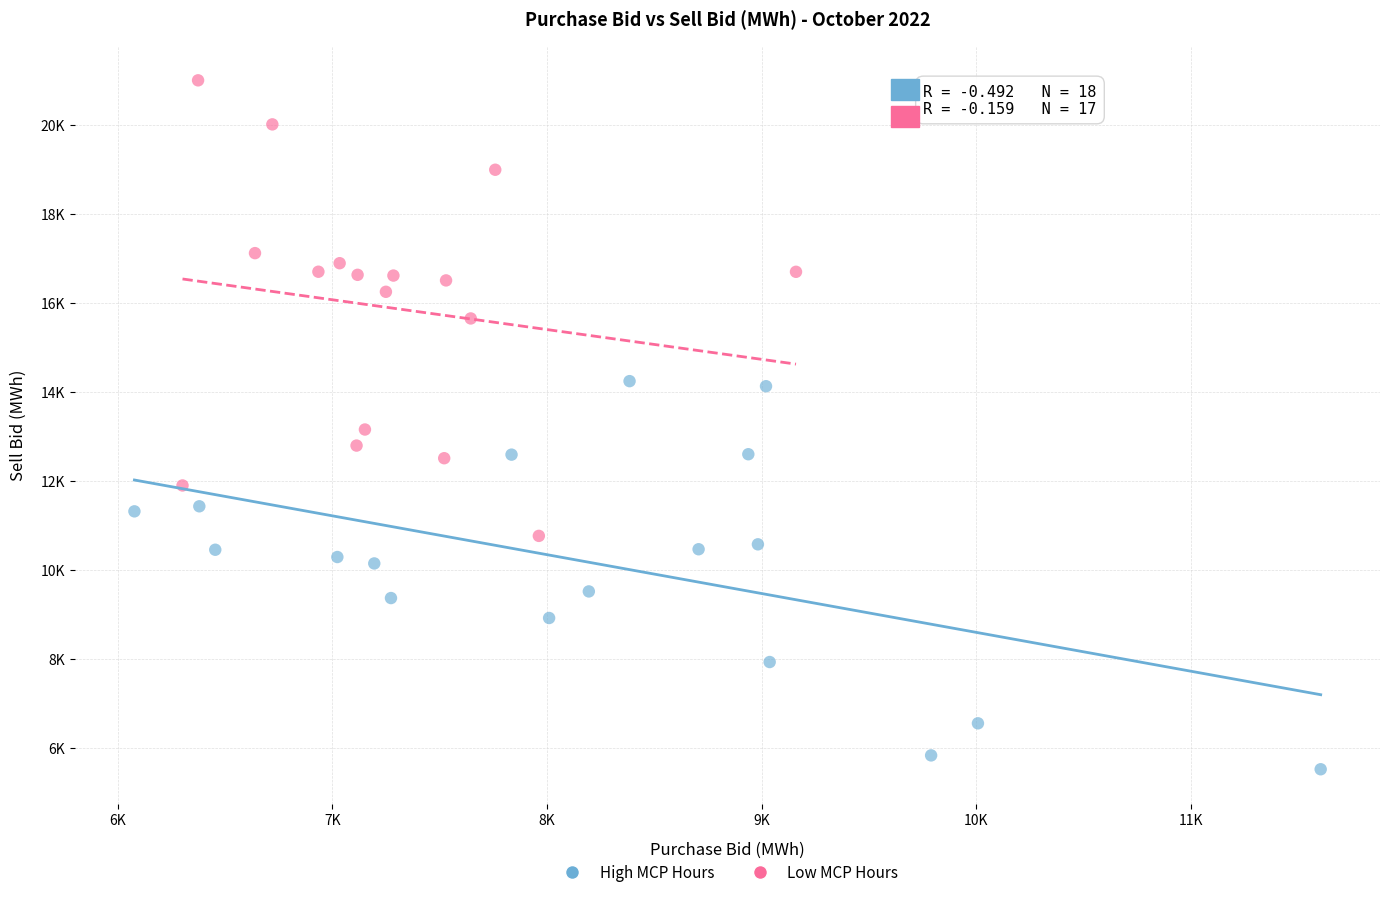

Which series reaches the minimum Y coordinate?

High MCP Hours